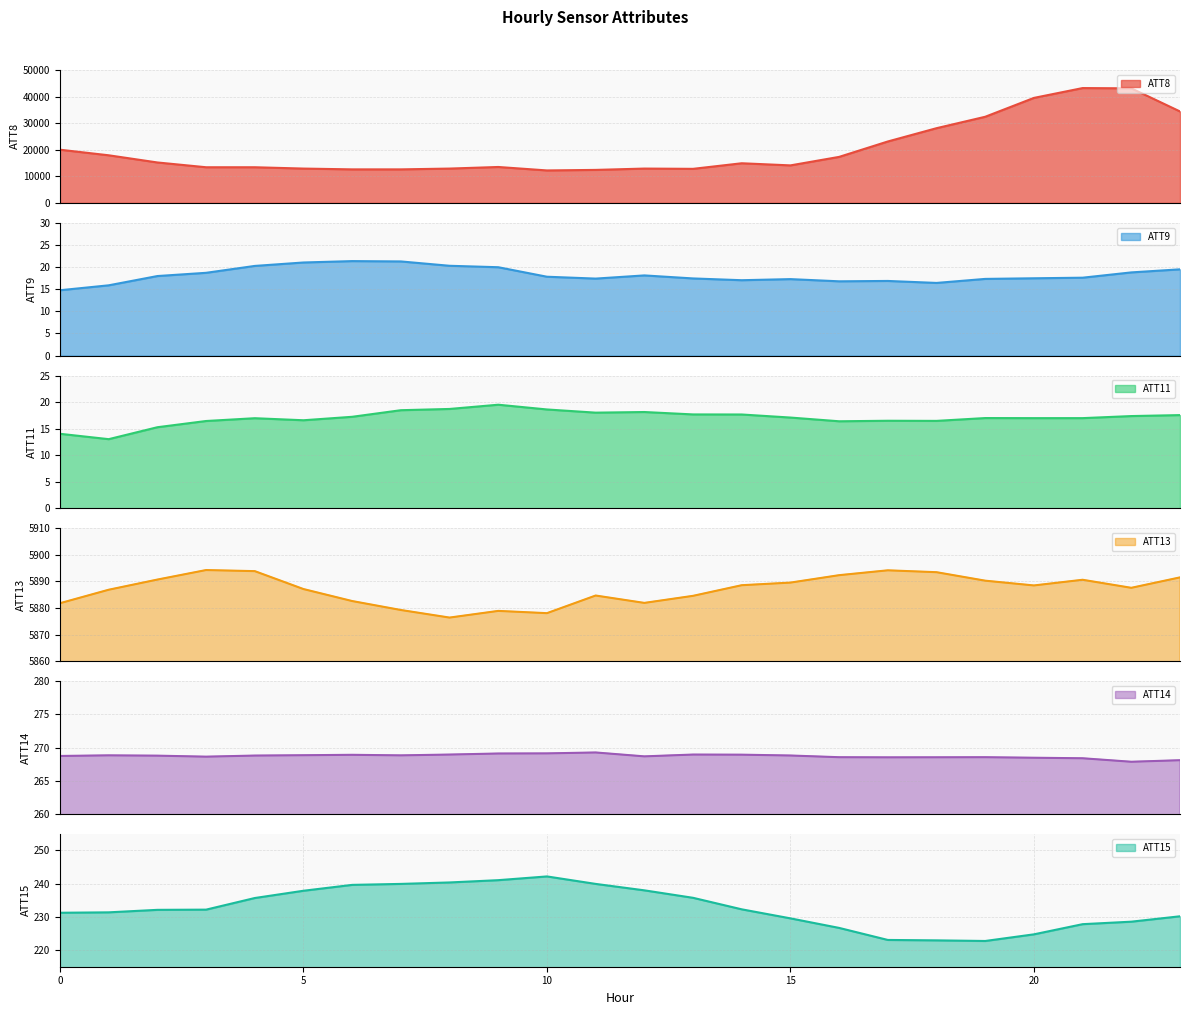

What is the spread (max minus min) of values at 0?

19986.0